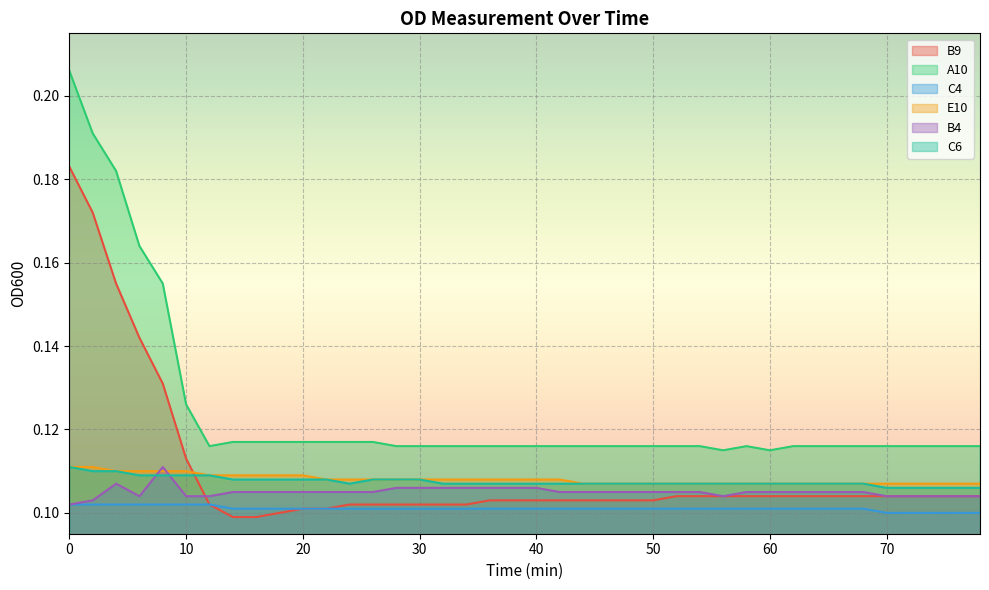

How many E10 values are between 0 and 1?

40